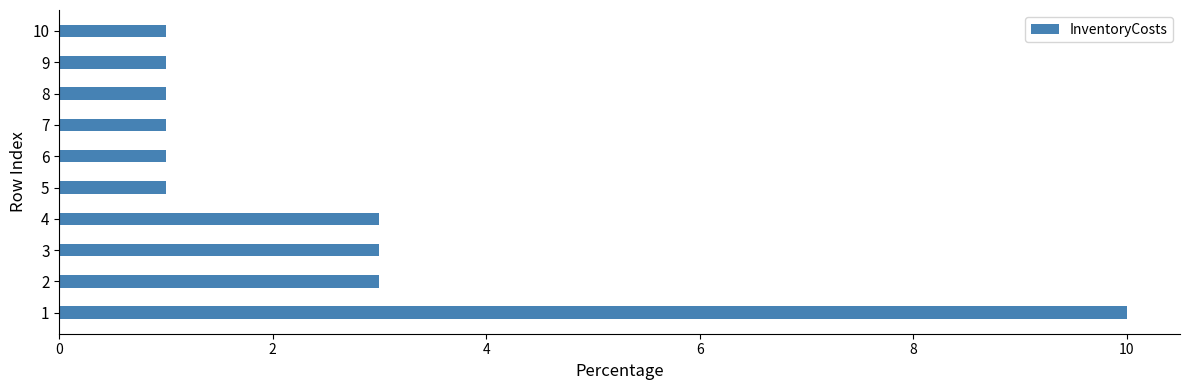

What is the sum of all values?

25